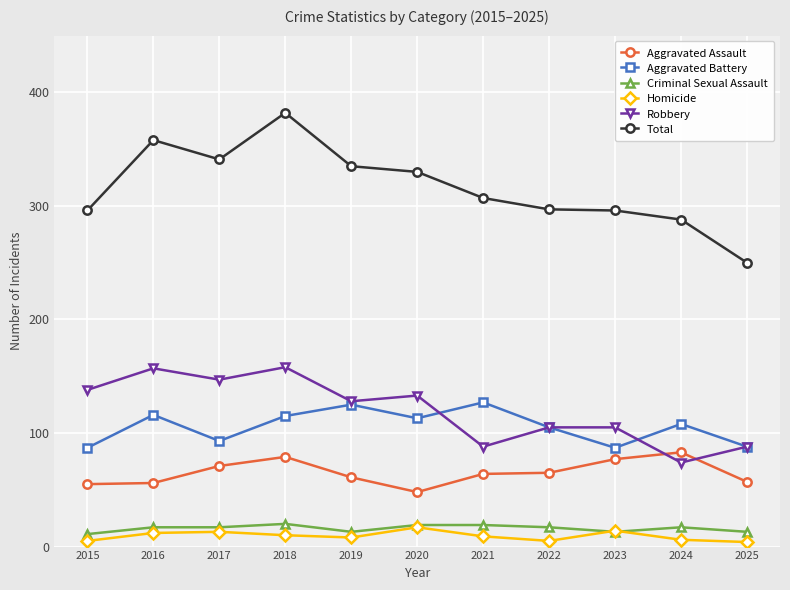

Is it true that Aggravated Assault equals 65 at 2022?

True